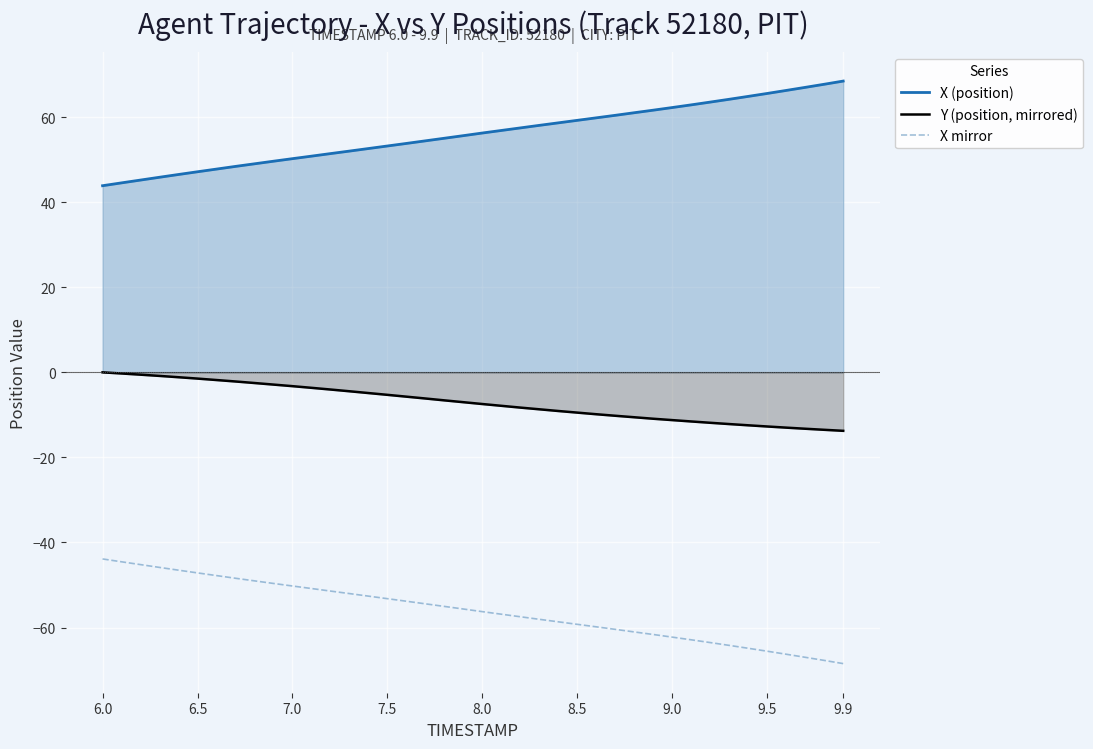

What is the average value of the X mirror series?

-56.0